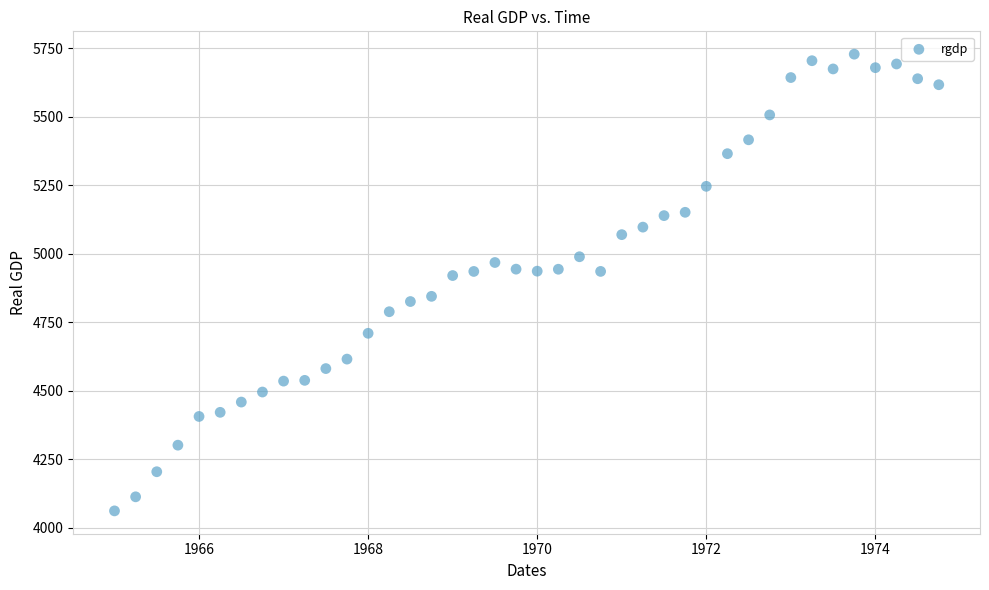

What is the range of X values (max minus min)?

9.8